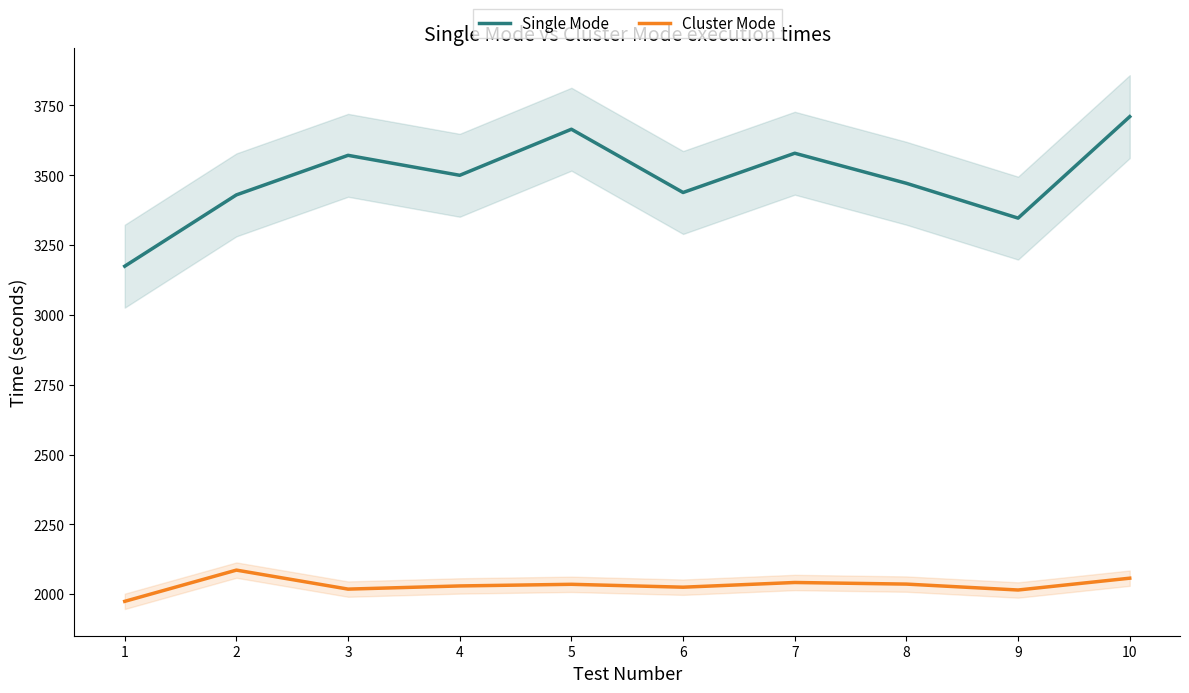

At which label does Single Mode reach its minimum?

1